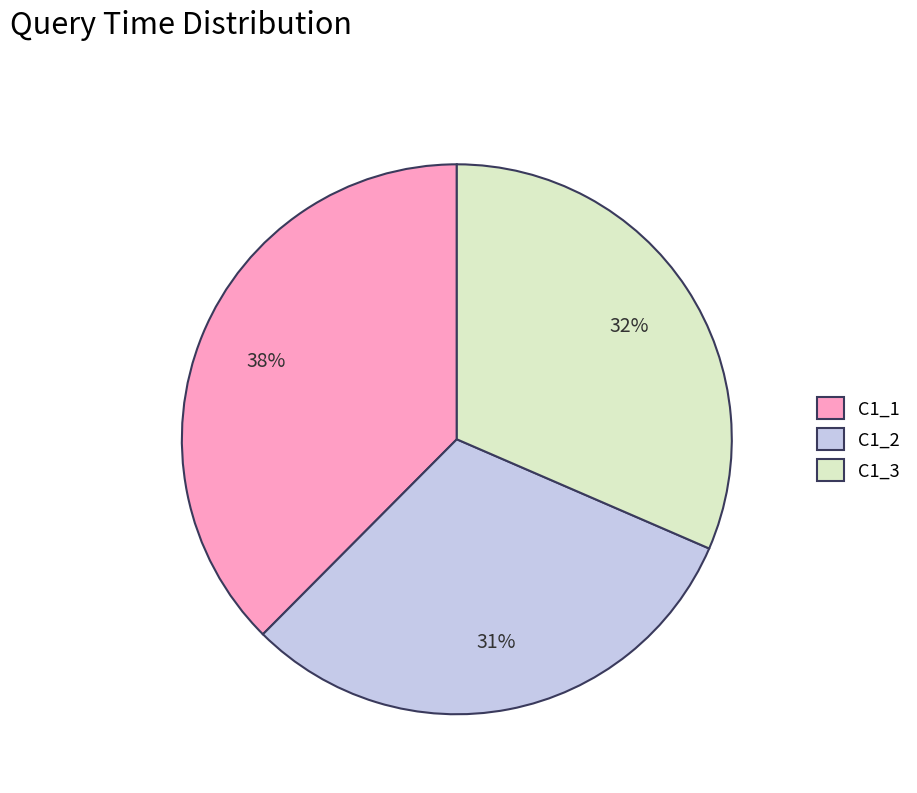

To the nearest percent, what is the difference between the largest and smallest slice percentages?

7%